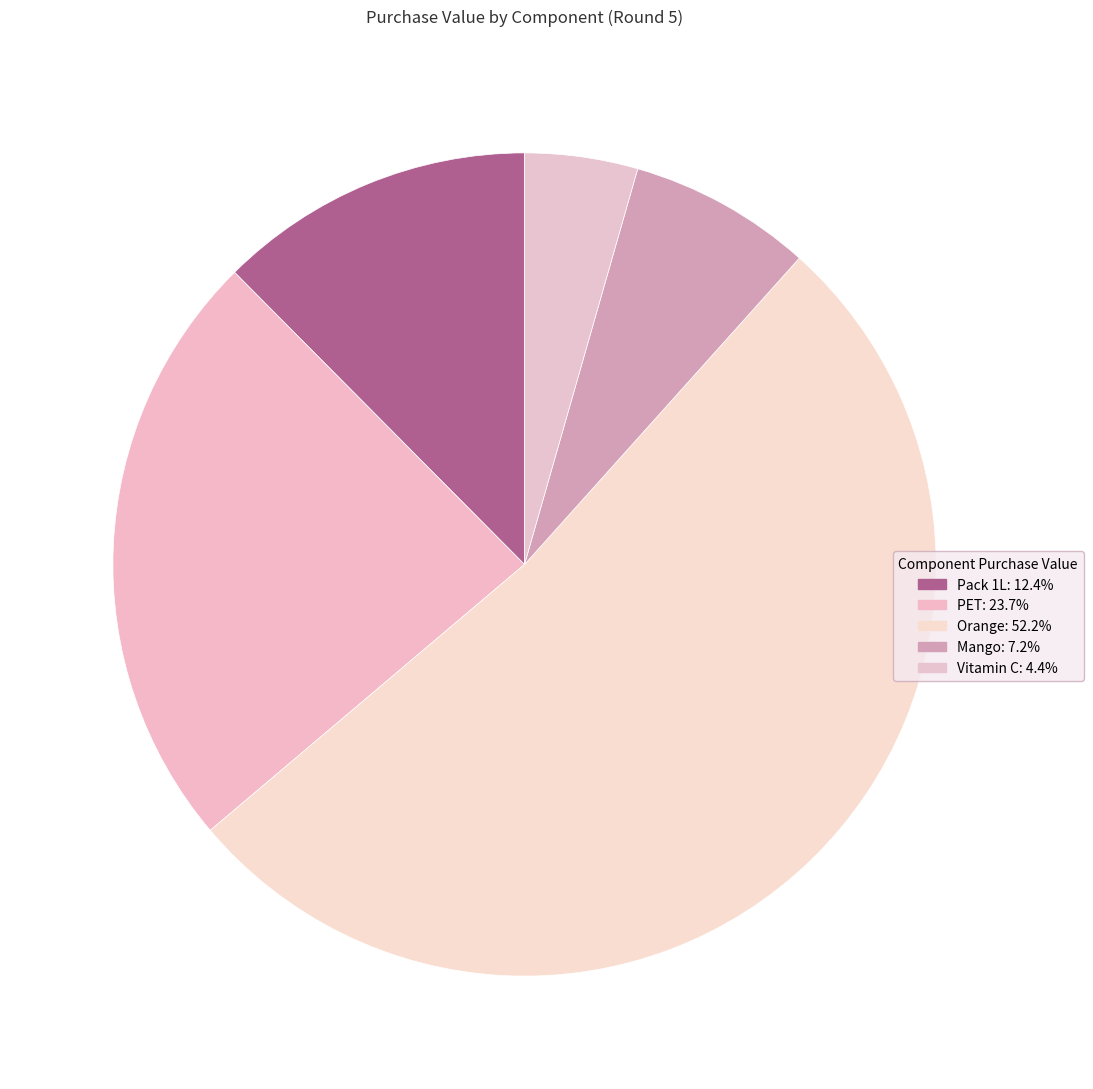

How many segments does this pie chart have?

5